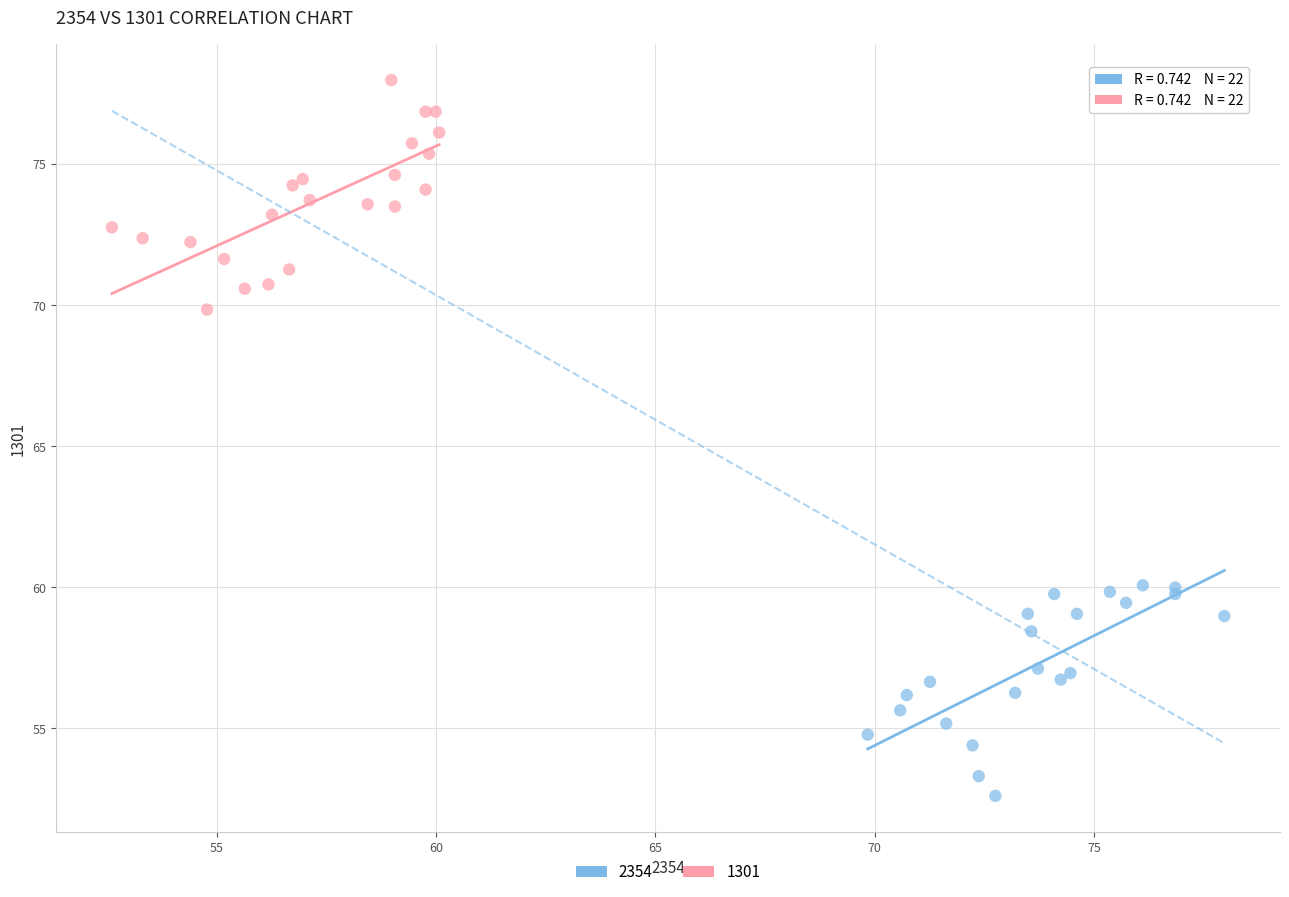

Which series contains the lowest Y value?

2354